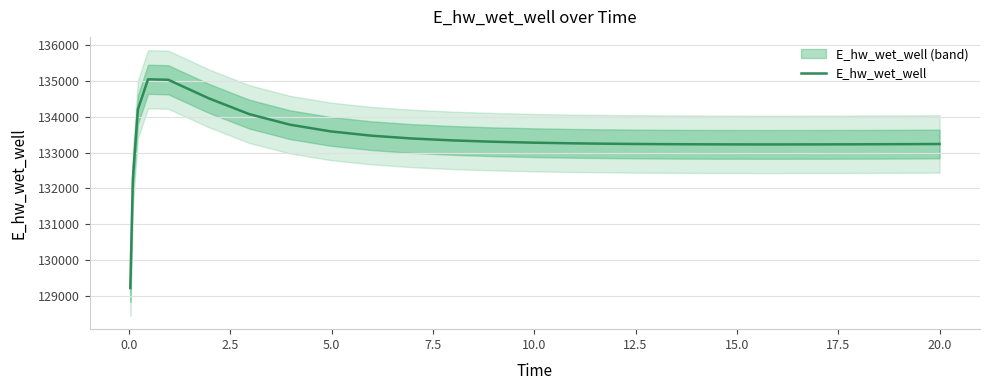

Is it true that the value at 13 is 197381.9?

False